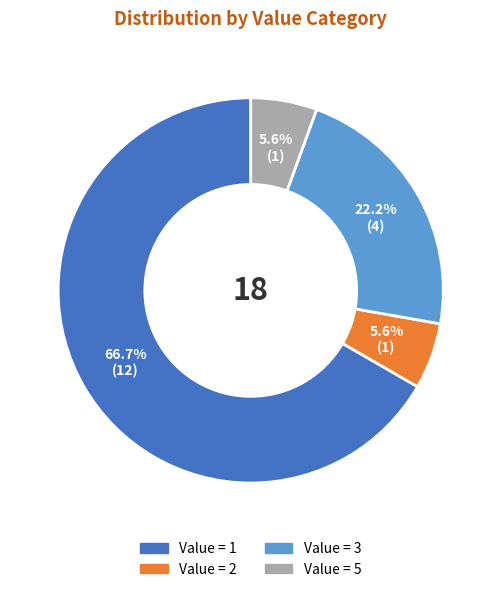

Does any single category account for the majority?

Yes